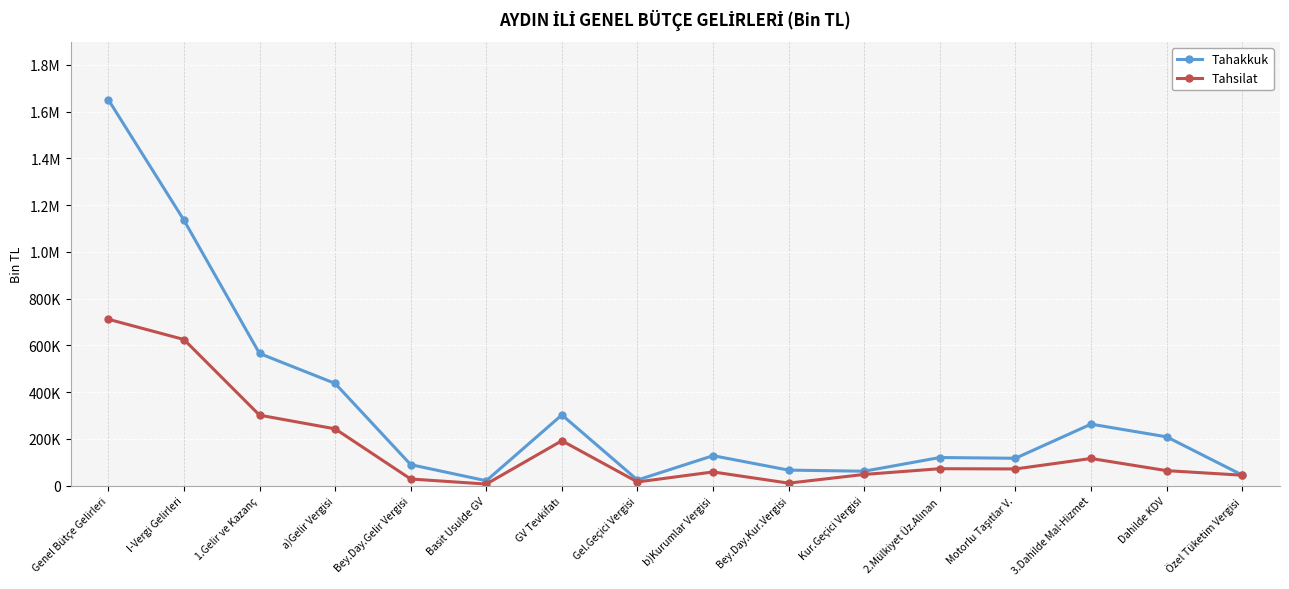

The value of Tahakkuk at b)Kurumlar Vergisi is 128127. True or false?

True